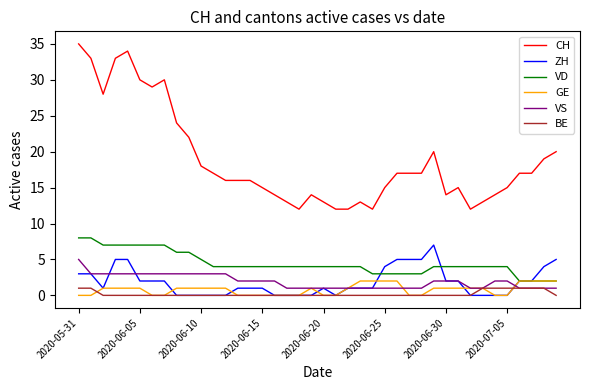

Does the chart have visible grid lines?

No